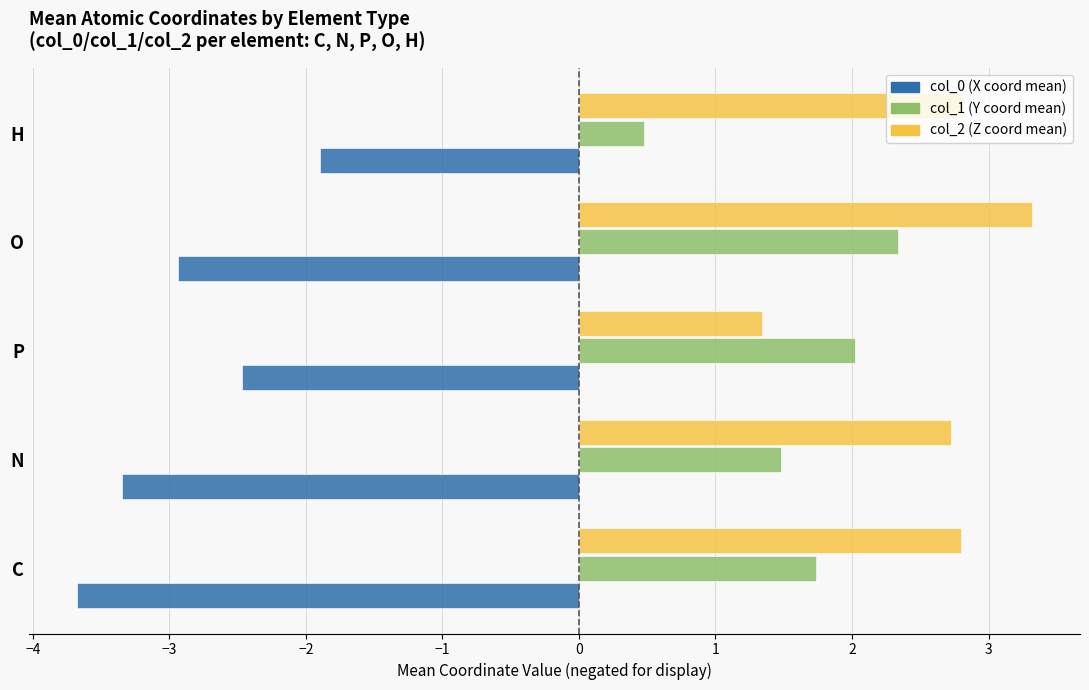

The col_1 (Y coord mean) series shows 2.6 at C. True or false?

False